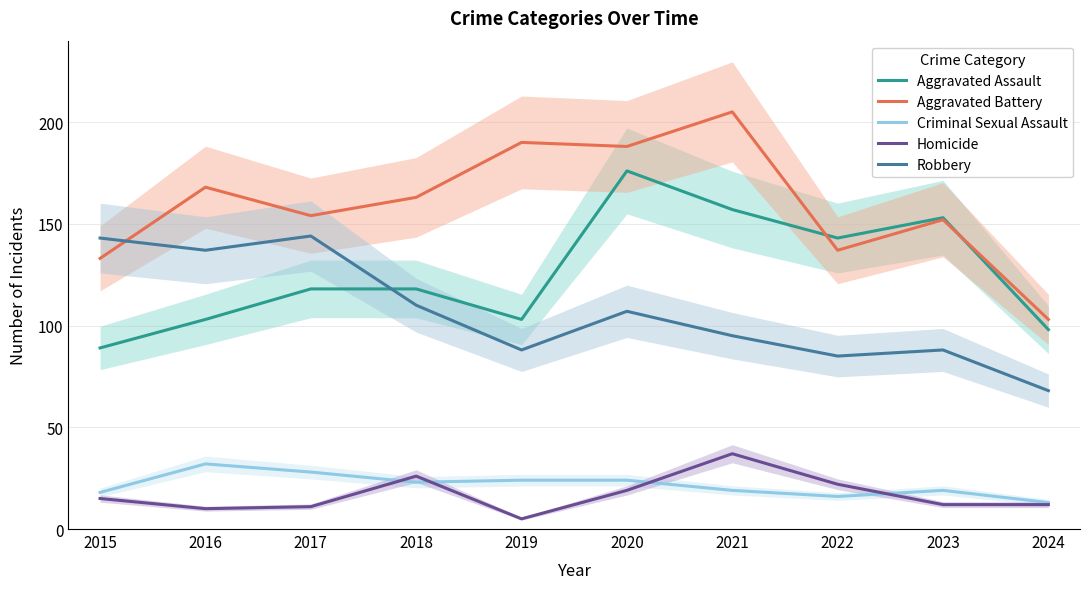

Rank the categories by Criminal Sexual Assault value from highest to lowest.

2016, 2017, 2019, 2020, 2018, 2021, 2023, 2015, 2022, 2024